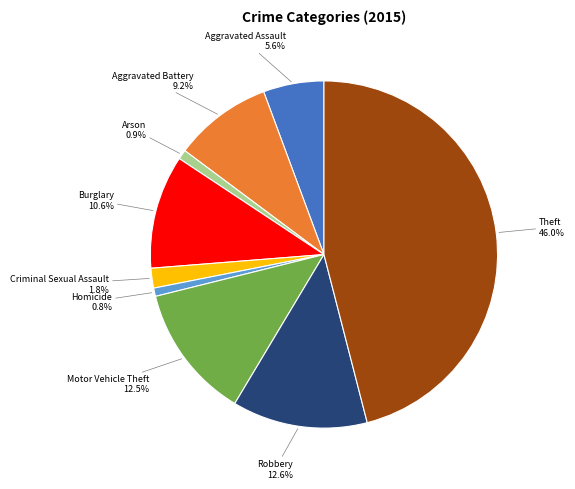

Does any single category account for the majority?

No